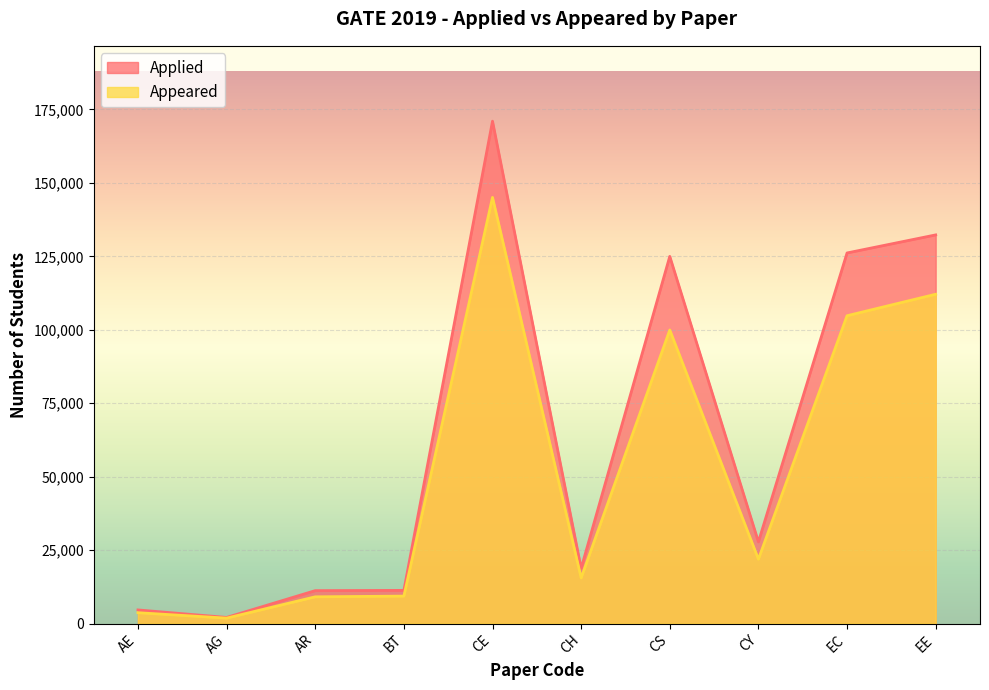

Is it true that Applied equals 9629 at CH?

False